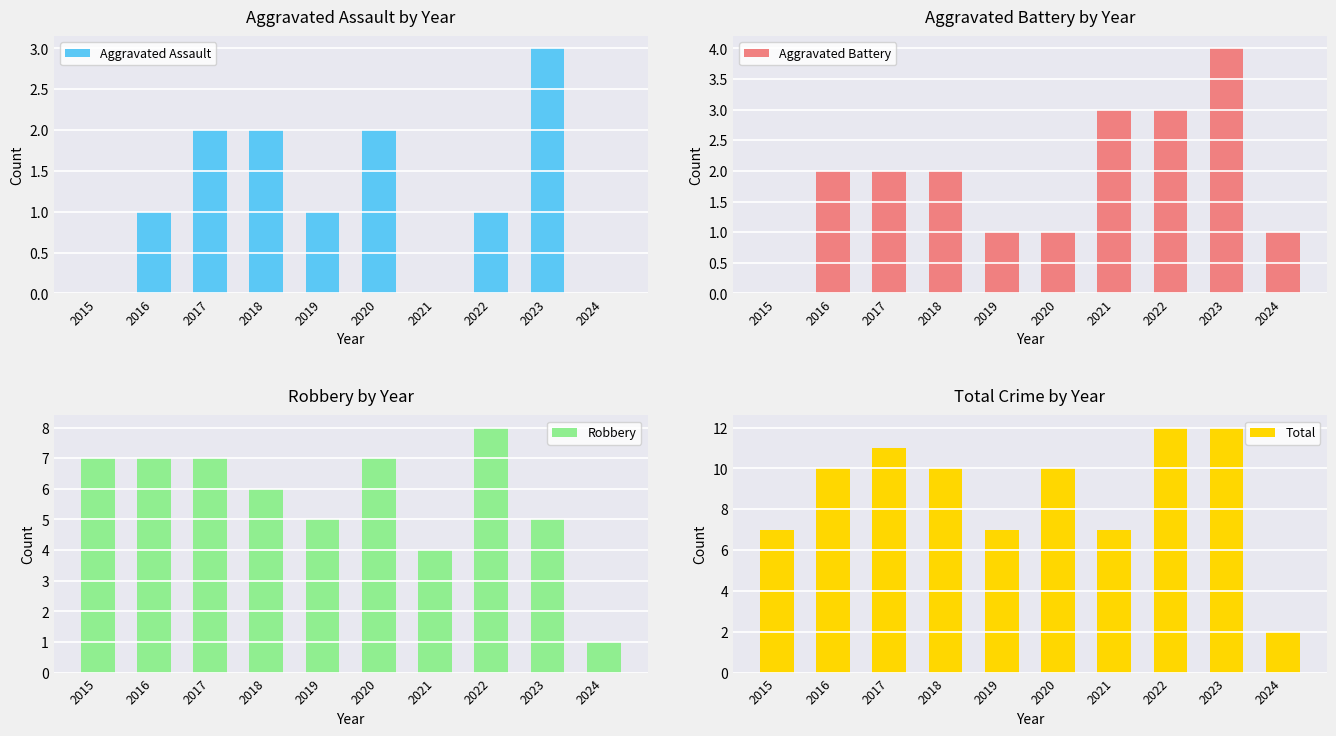

Reading left to right, transcribe all the data shown in this chart.

Aggravated Assault: 0	1	2	2	1	2	0	1	3	0
Aggravated Battery: 0	2	2	2	1	1	3	3	4	1
Robbery: 7	7	7	6	5	7	4	8	5	1
Total: 7	10	11	10	7	10	7	12	12	2